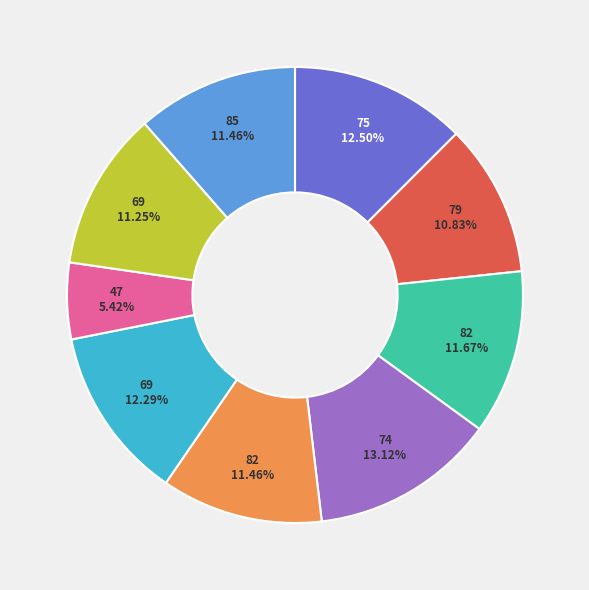

Does any single category account for the majority?

No